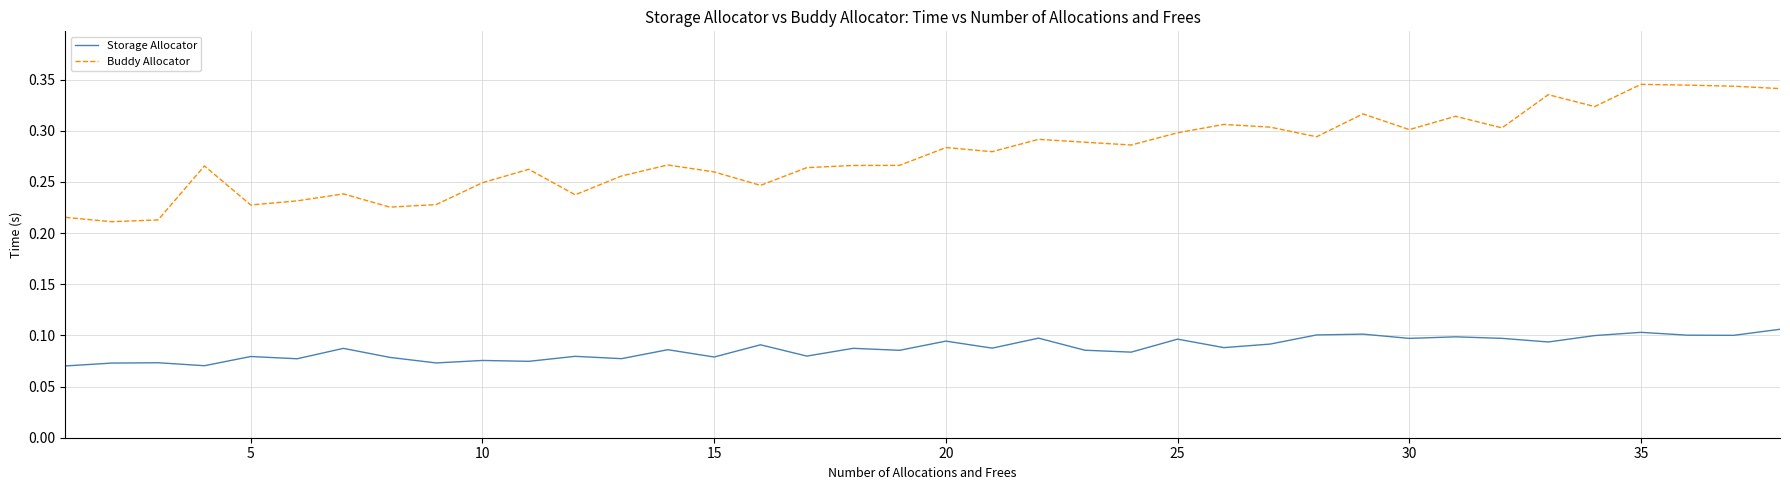

Which series has the largest range (max minus min)?

Buddy Allocator